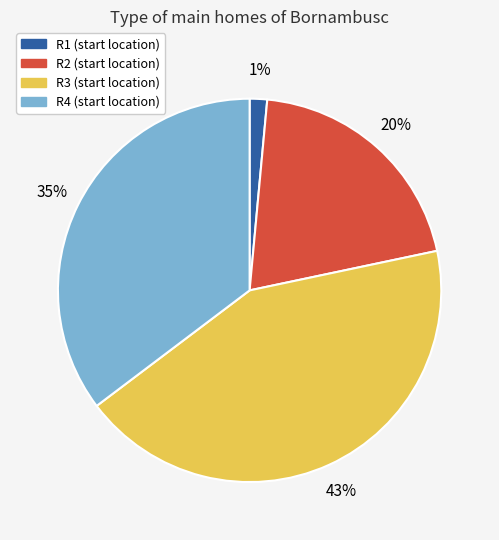

Rank the categories by value from lowest to highest.

R1, R2, R4, R3